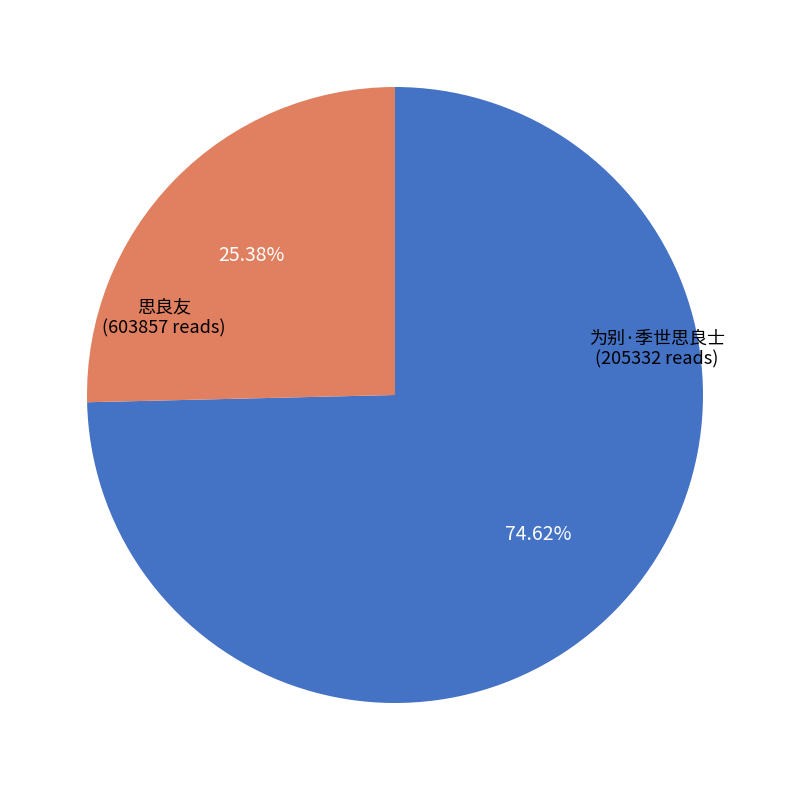

Is there a majority slice in this chart?

Yes